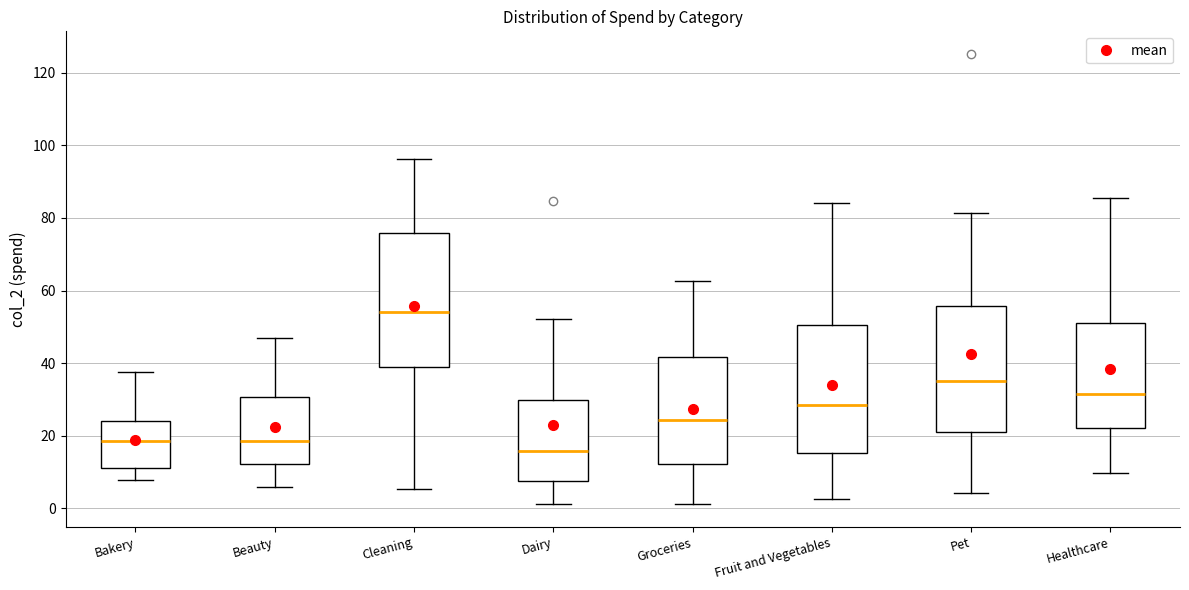

Where does the upper whisker of the box for Groceries end on the y-axis? The values are not printed on the chart, so give them approximately, as read against the axis.

62